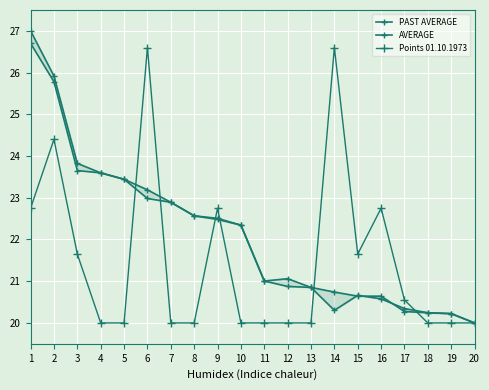

What value does the Points 01.10.1973 series have at 3?

21.6